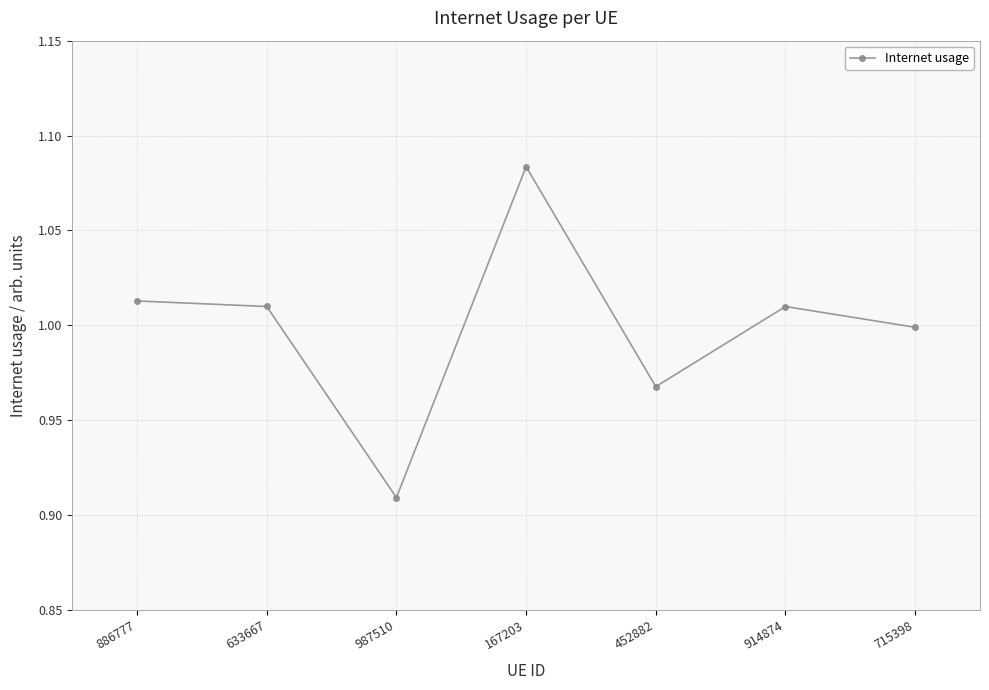

What is the difference between the values at 987510 and 633667?

0.1